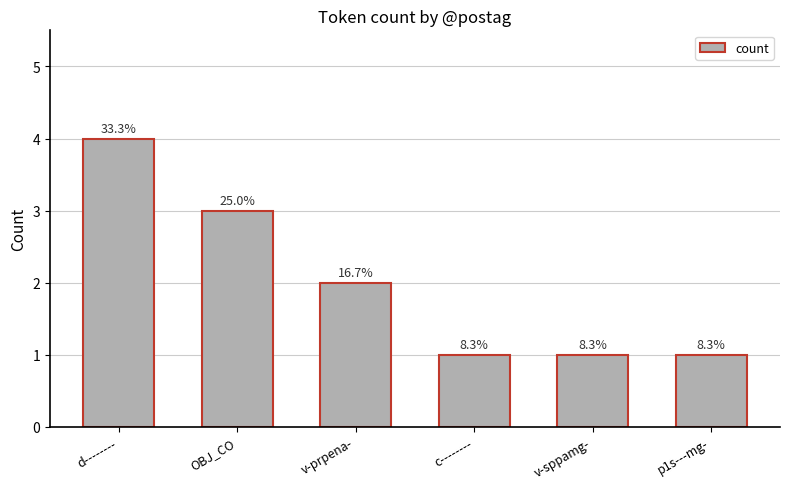

What is the greatest value displayed?

4